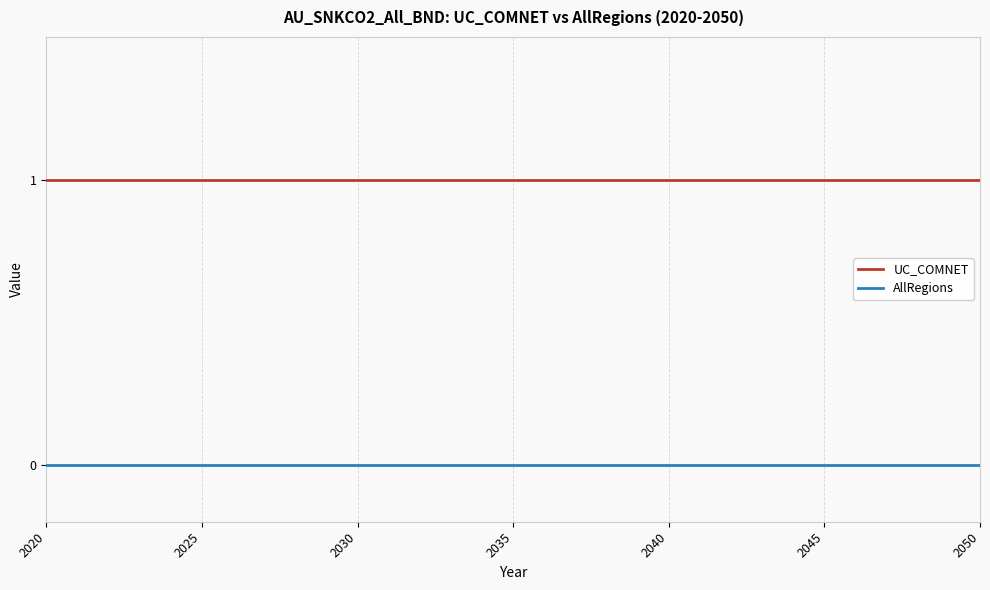

Which series has the largest total across all categories?

UC_COMNET